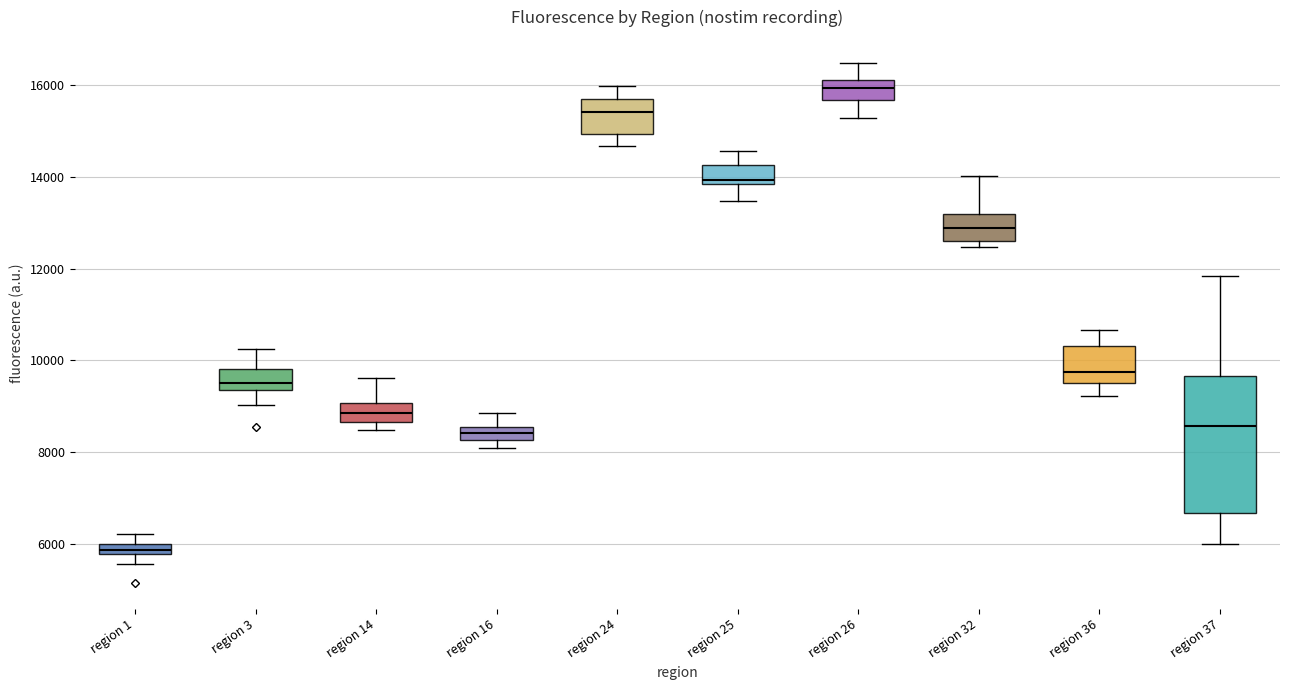

Comparing the boxes themselves (not the whiskers), which one is the tallest?

region 37